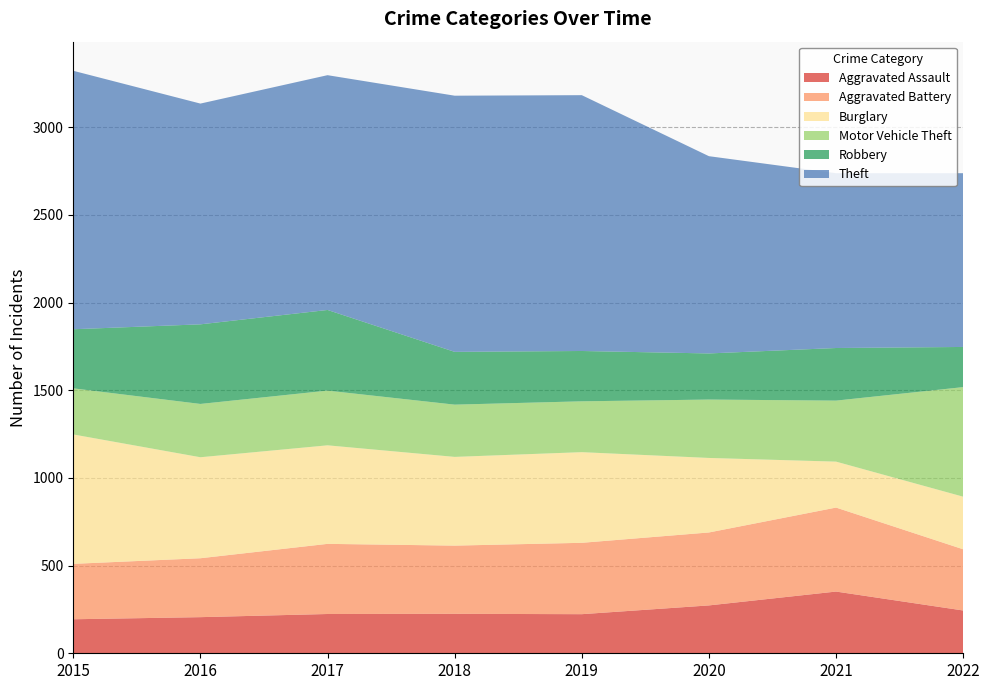

Reading left to right, extract all data points from this chart.

Aggravated Assault: 2015=194	2016=206	2017=224	2018=225	2019=223	2020=273	2021=352	2022=244
Aggravated Battery: 2015=316	2016=336	2017=400	2018=389	2019=407	2020=416	2021=479	2022=349
Burglary: 2015=738	2016=576	2017=562	2018=506	2019=517	2020=425	2021=262	2022=300
Motor Vehicle Theft: 2015=263	2016=304	2017=312	2018=298	2019=290	2020=333	2021=348	2022=625
Robbery: 2015=337	2016=454	2017=460	2018=301	2019=287	2020=263	2021=300	2022=229
Theft: 2015=1474	2016=1259	2017=1339	2018=1461	2019=1459	2020=1125	2021=997	2022=991